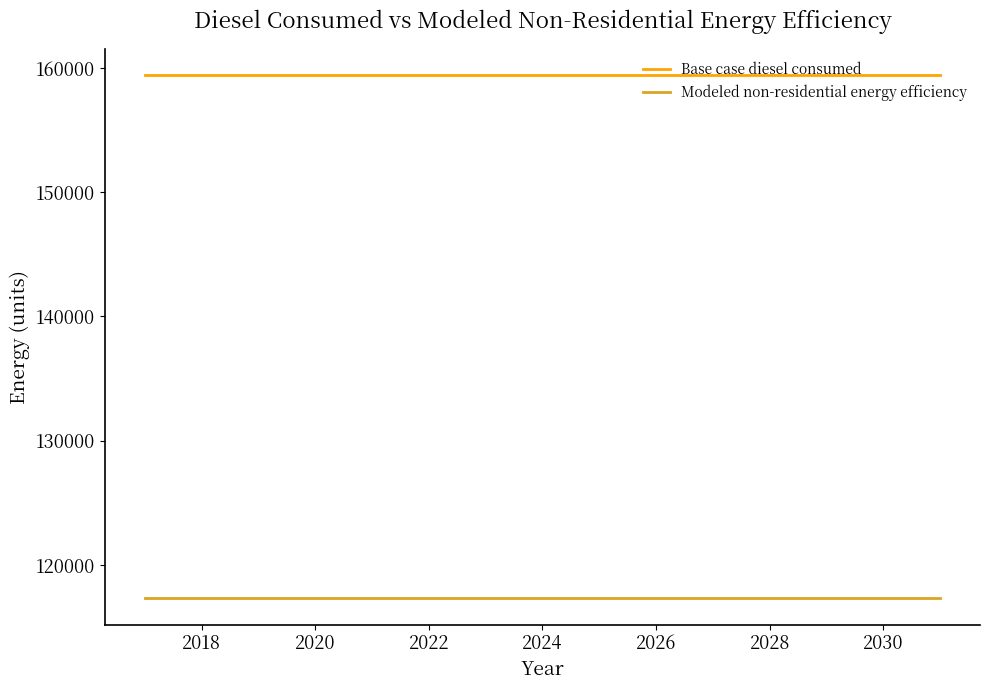

Rank the series by their average value, from highest to lowest.

Base case diesel consumed, Modeled non-residential energy efficiency